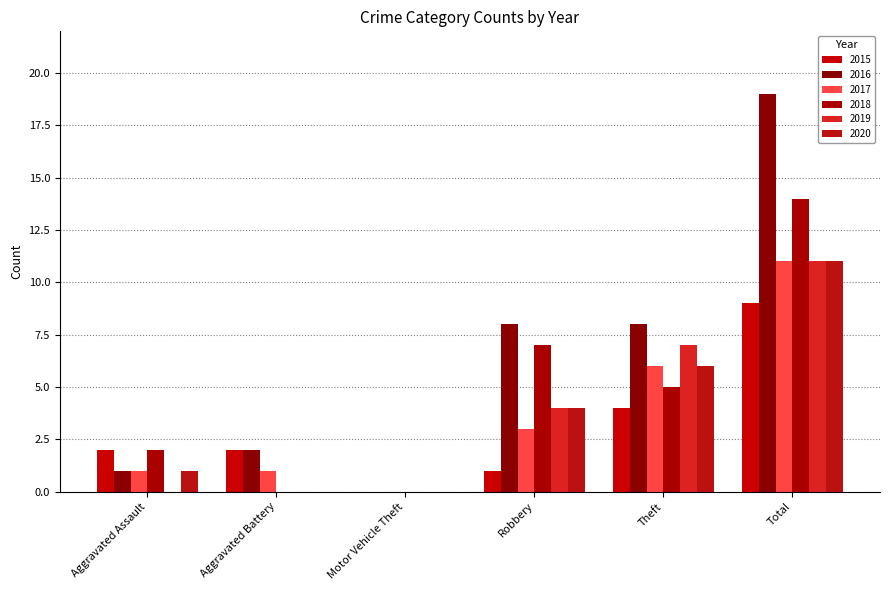

What is the approximate value of 2020 at Aggravated Assault?

1